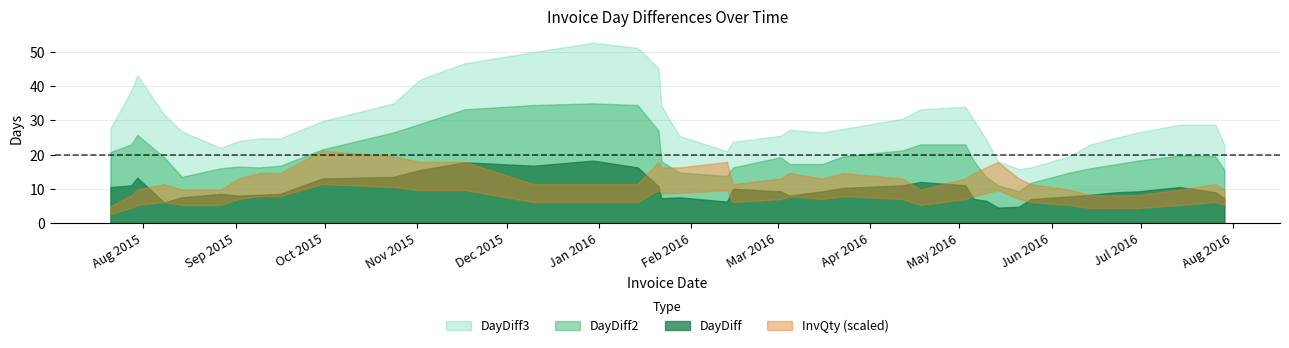

At 19, list the series in order from smallest to largest.

InvQty, DayDiff, DayDiff2, DayDiff3